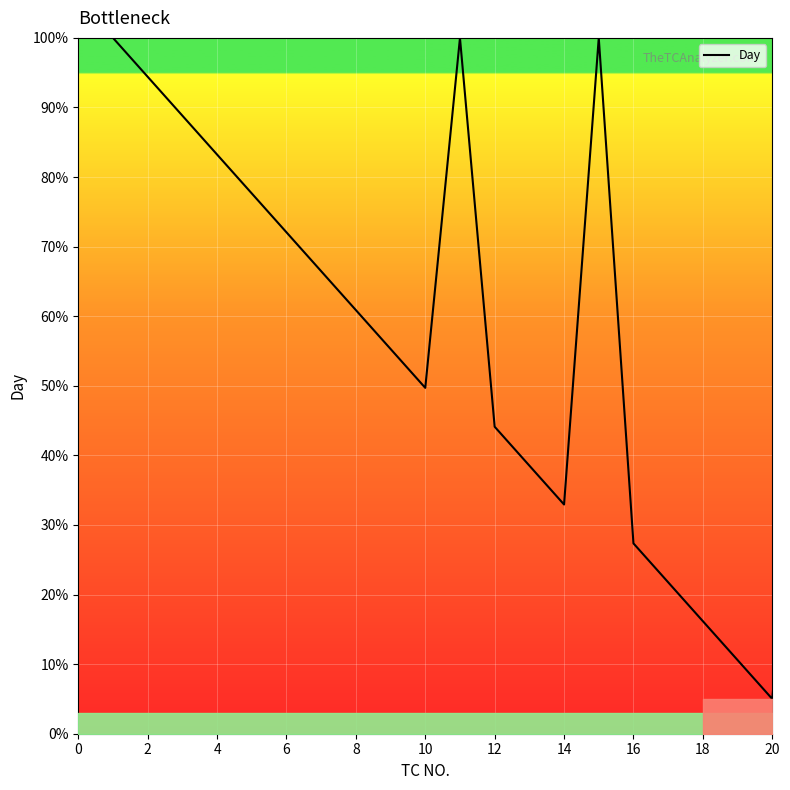

How many interior local valleys (lower than both neighbors) does the data have?

3